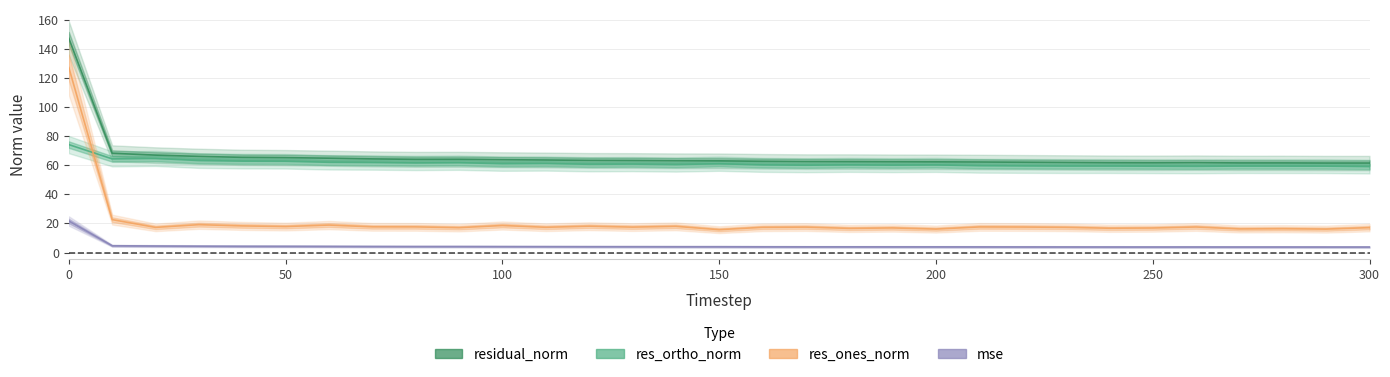

True or false: res_ones_norm has a value of 19.1 at 30.

True